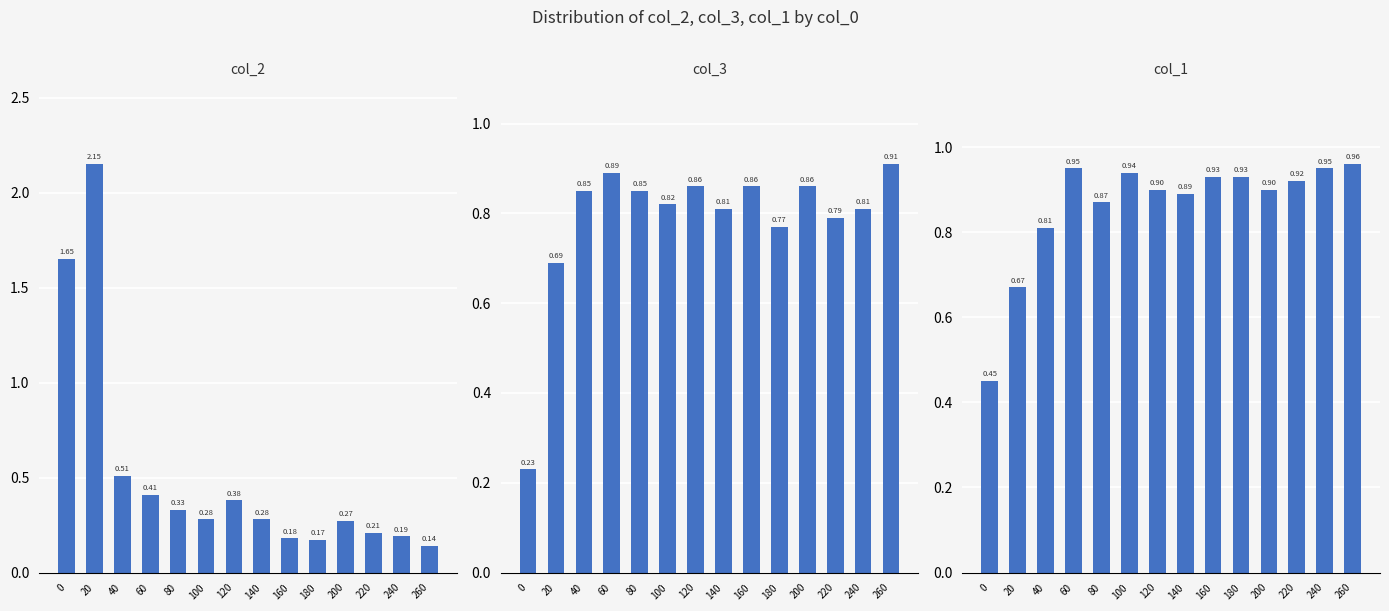

Which series has the largest total across all categories?

col_1